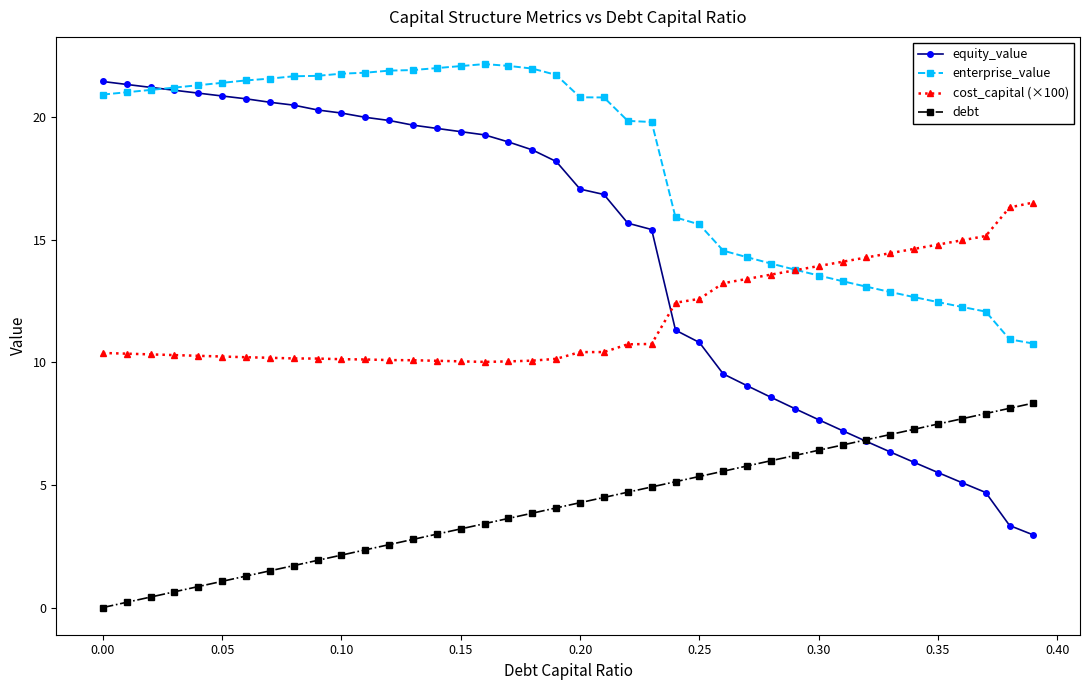

After their last crossing, which series has the higher values: equity_value or cost_capital (×100)?

cost_capital (×100)